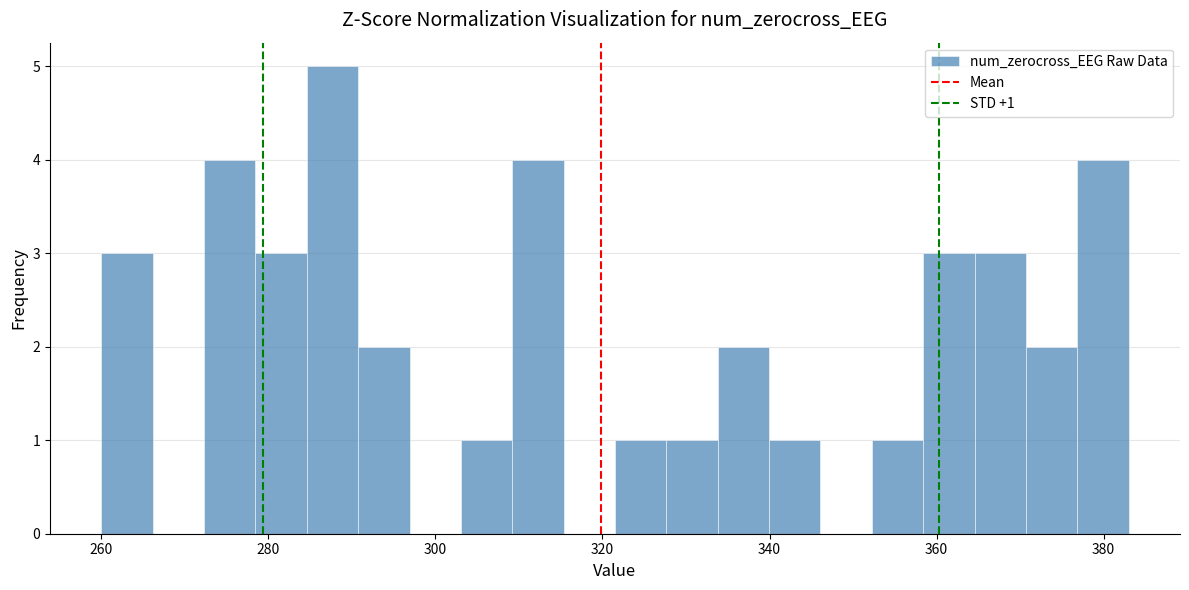

Around what value on the x-axis is the tallest bar? Give the approximate position of its centre, as read against the axis.

288